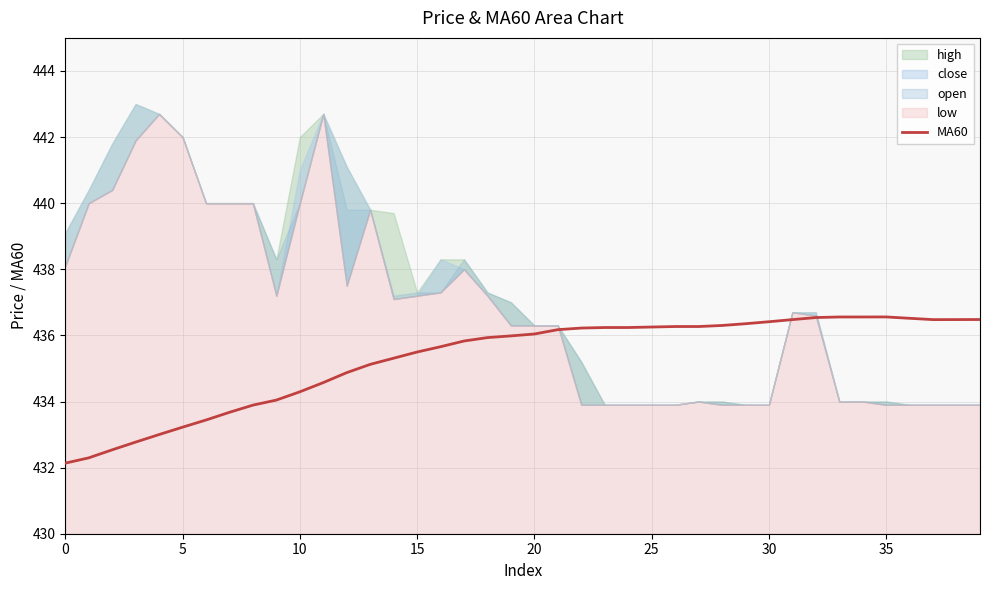

Is it true that MA60 equals 436.3 at 25?

True